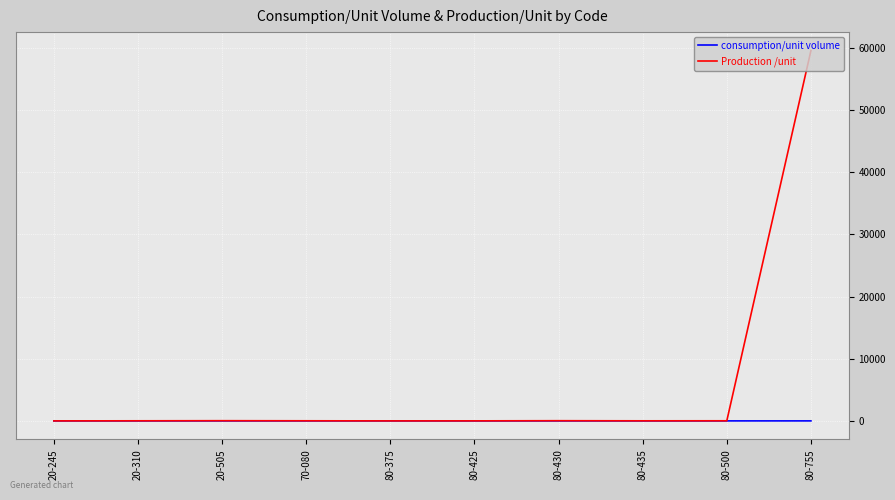

What is the total value across all series at 80-430?

28.9